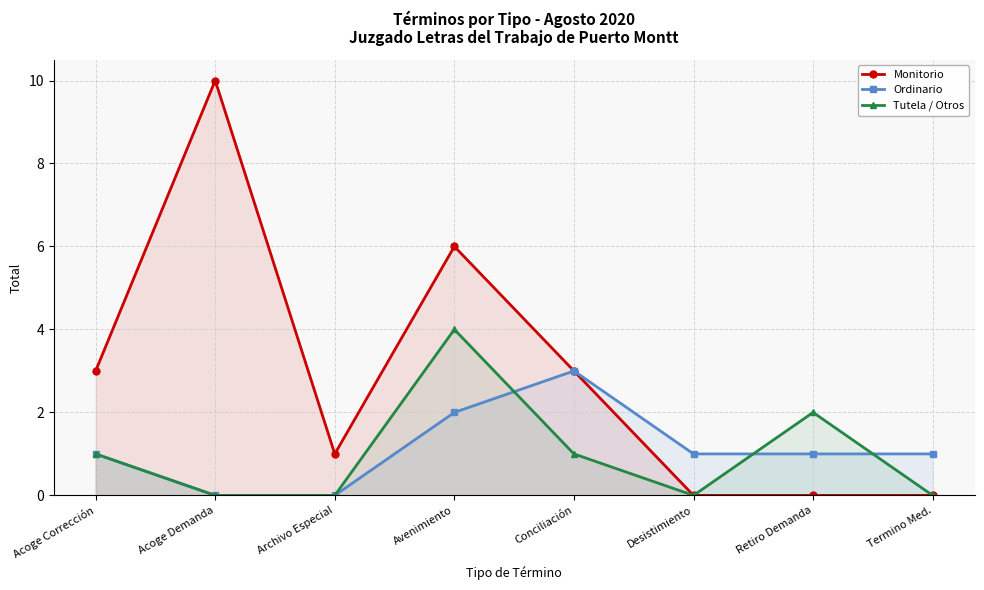

Reading left to right, extract all data points from this chart.

Monitorio: 3	10	1	6	3	0	0	0
Ordinario: 1	0	0	2	3	1	1	1
Tutela / Otros: 1	0	0	4	1	0	2	0